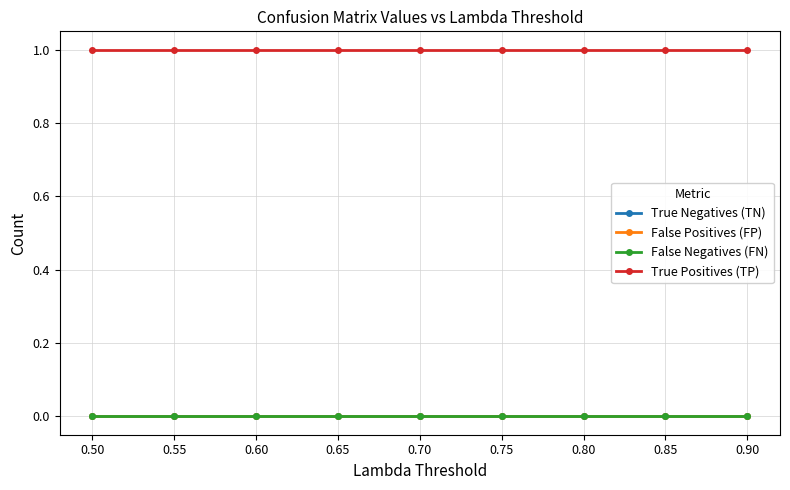

Which series changed the most between 0.65 and 0.85?

True Negatives (TN)